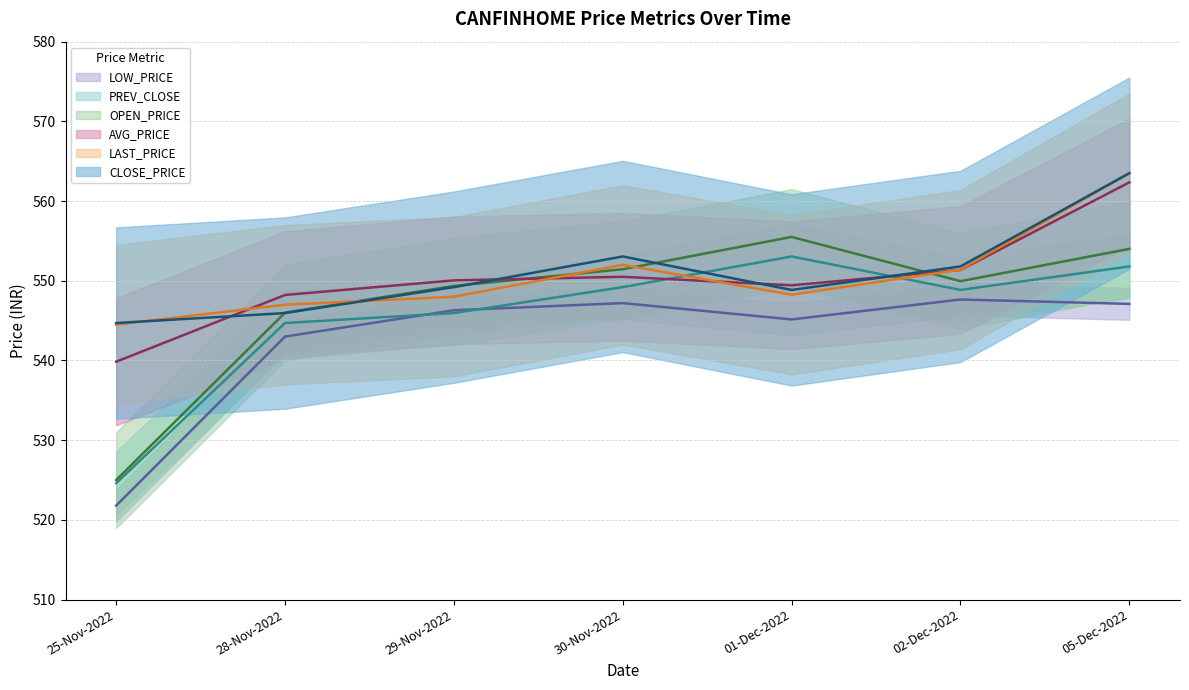

What is the difference between the maximum and minimum values in the PREV_CLOSE series?

28.4